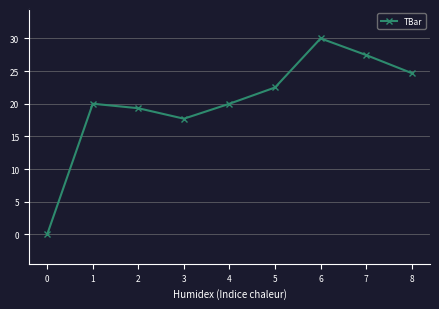

The value at 3 is 7.2. True or false?

False